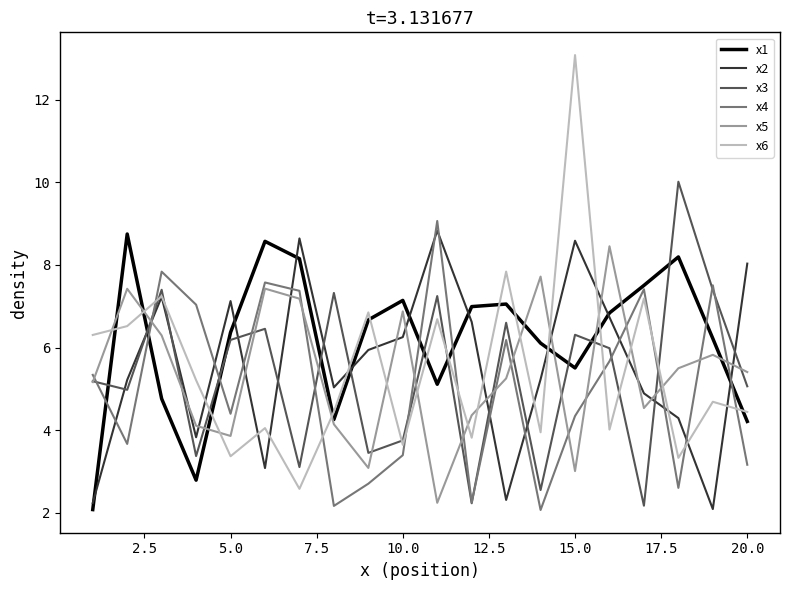

What is the greatest value displayed?

13.1